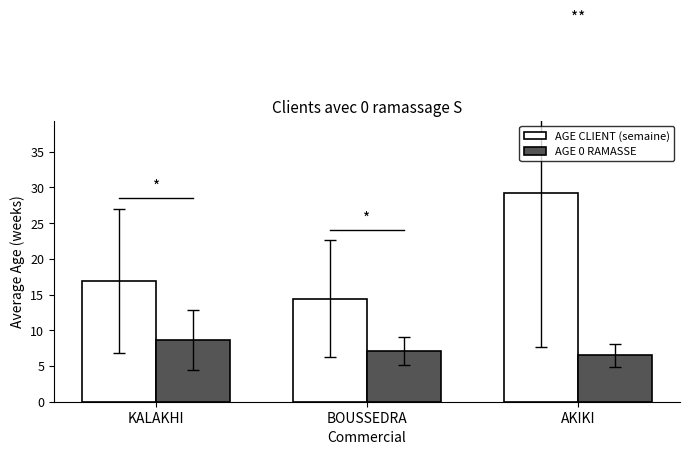

The value of AGE 0 RAMASSE at AKIKI is 6.5. True or false?

True